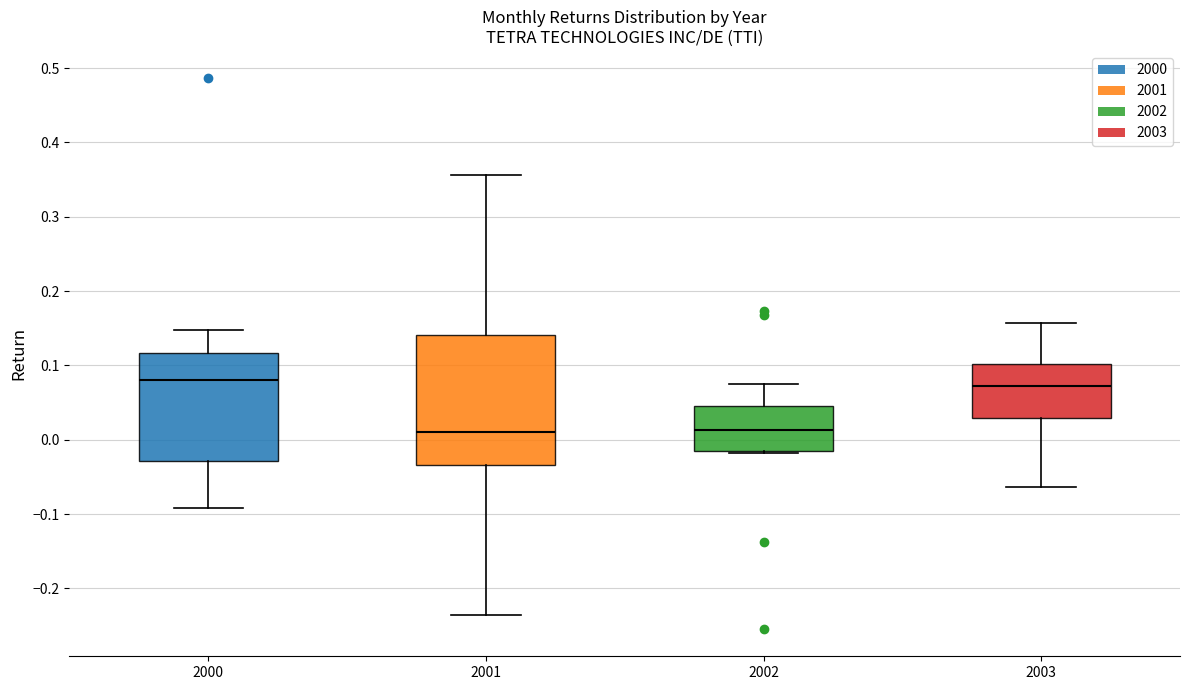

Which box is the tallest, from its lower edge to its upper edge?

2001